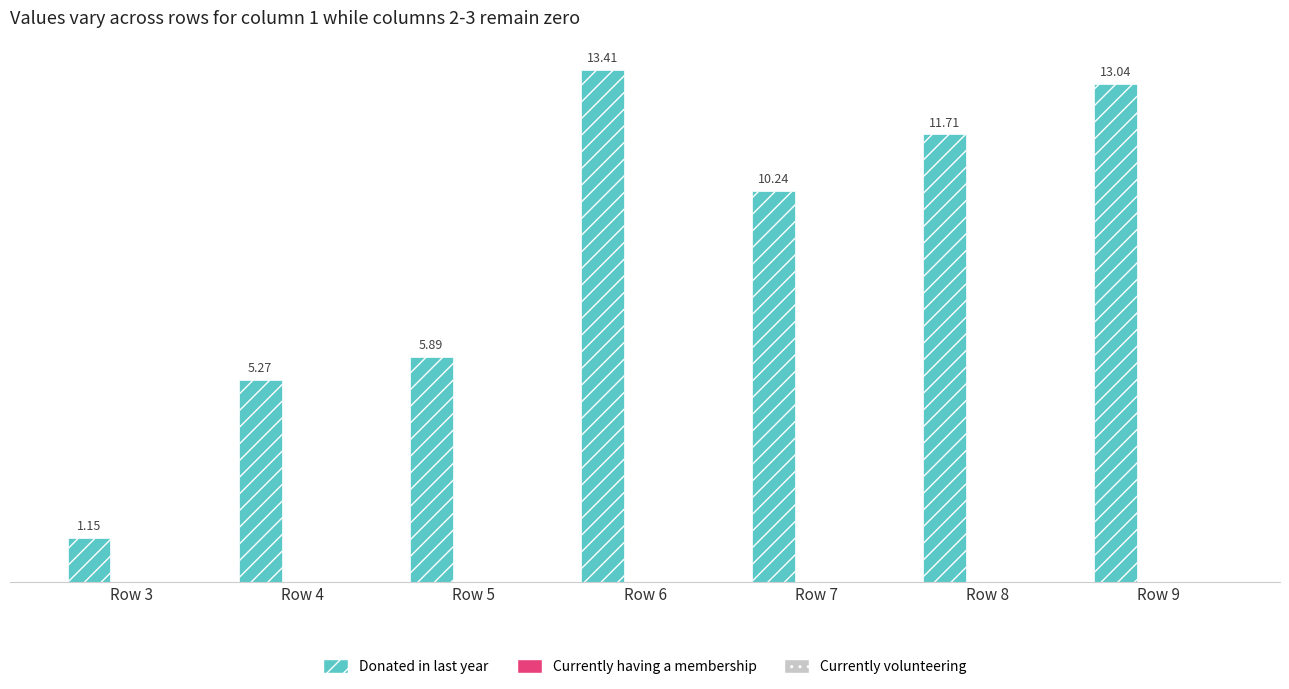

List the labels in order of value, largest first.

Row 6, Row 9, Row 8, Row 7, Row 5, Row 4, Row 3